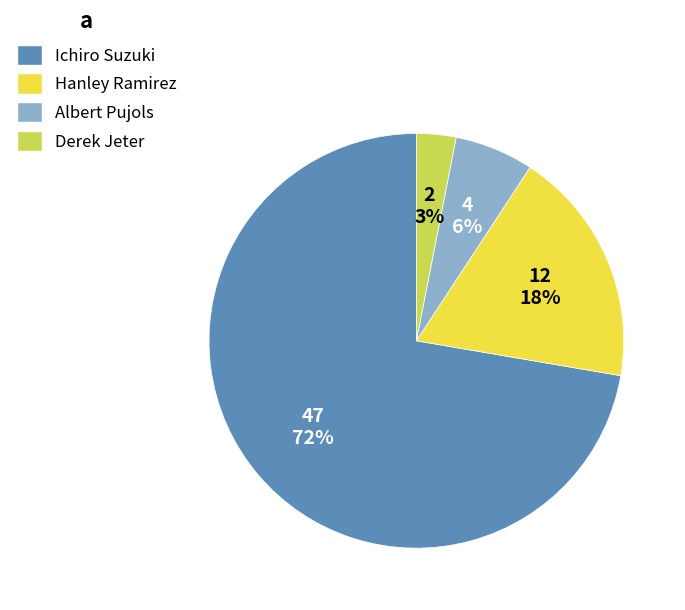

Rank the categories by value from highest to lowest.

Ichiro Suzuki, Hanley Ramirez, Albert Pujols, Derek Jeter